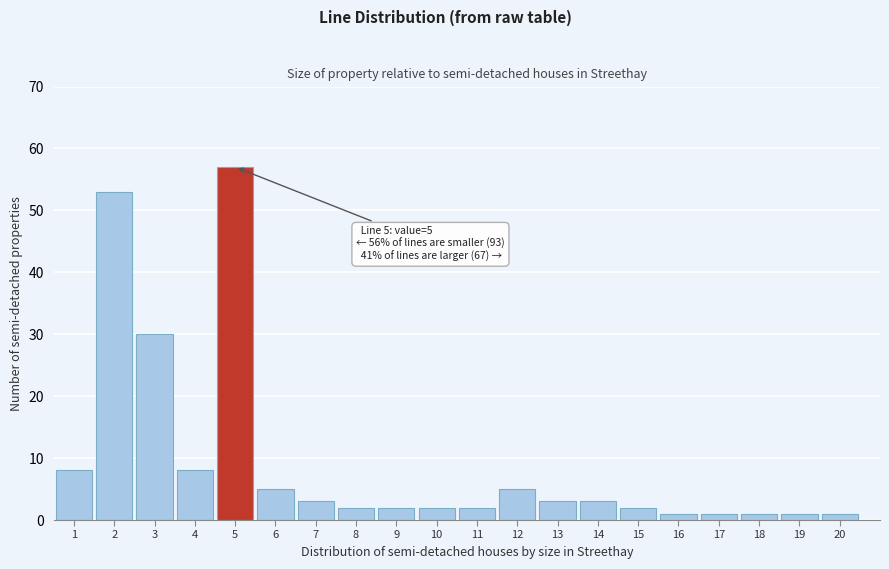

Reading left to right, what are all the values shown in this chart?

8	53	30	8	57	5	3	2	2	2	2	5	3	3	2	1	1	1	1	1